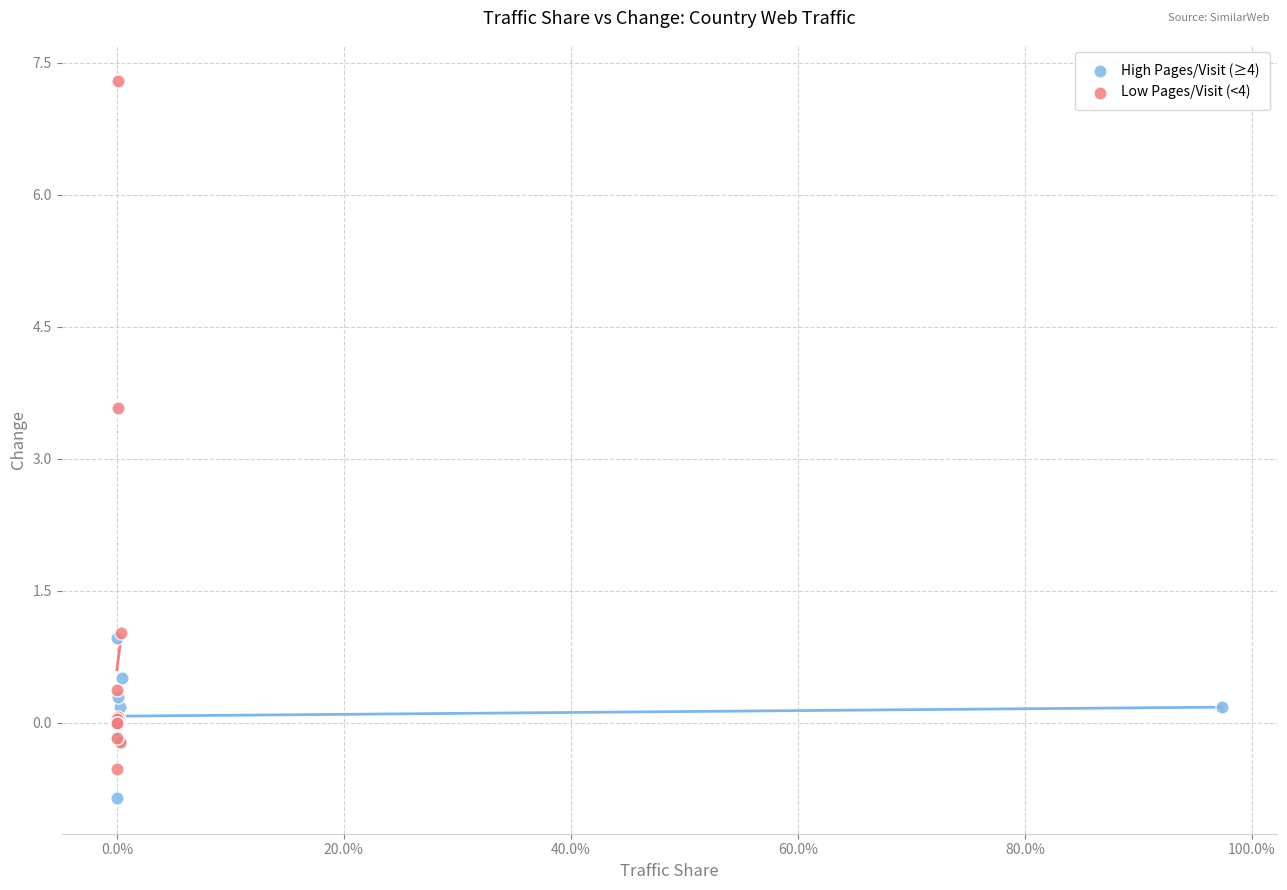

Which series has the largest Y range (max minus min)?

Low Pages/Visit (<4)